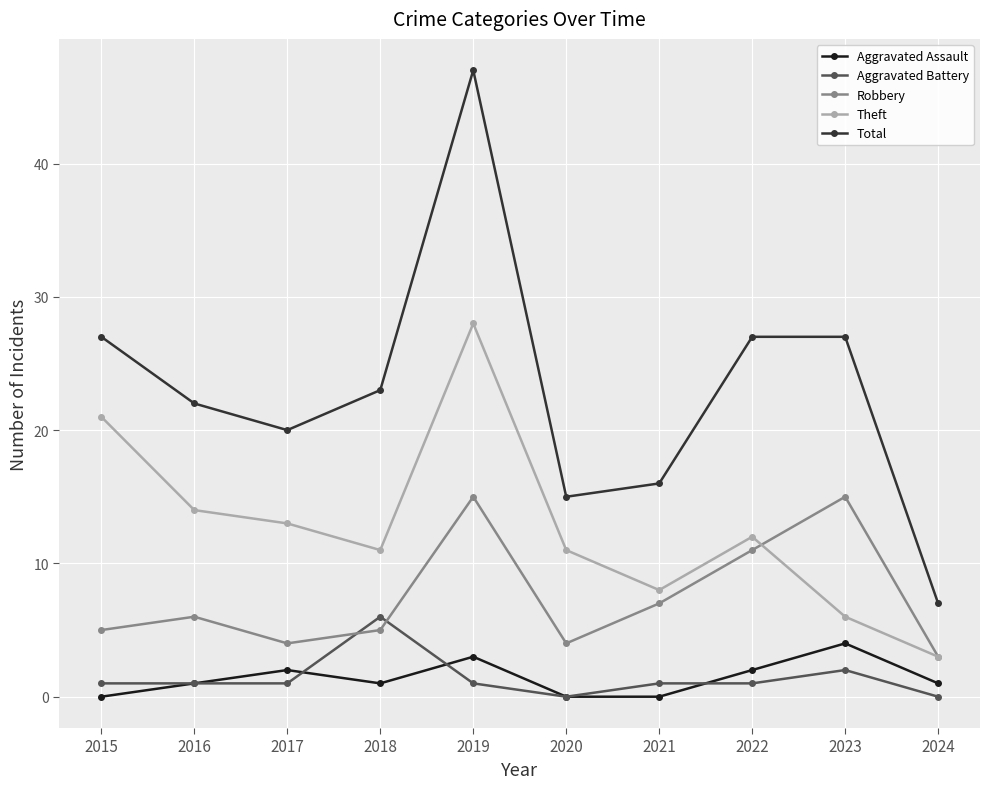

What is the sum of the Total values at 2020 and 2018?

38